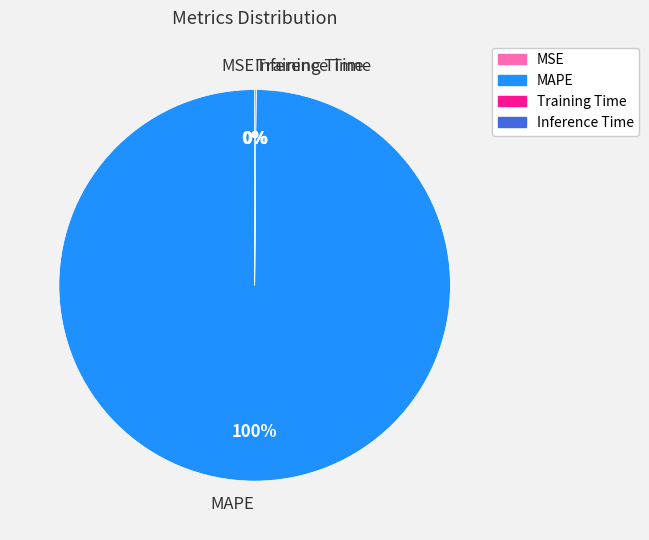

Does MAPE represent more than half of the total?

Yes